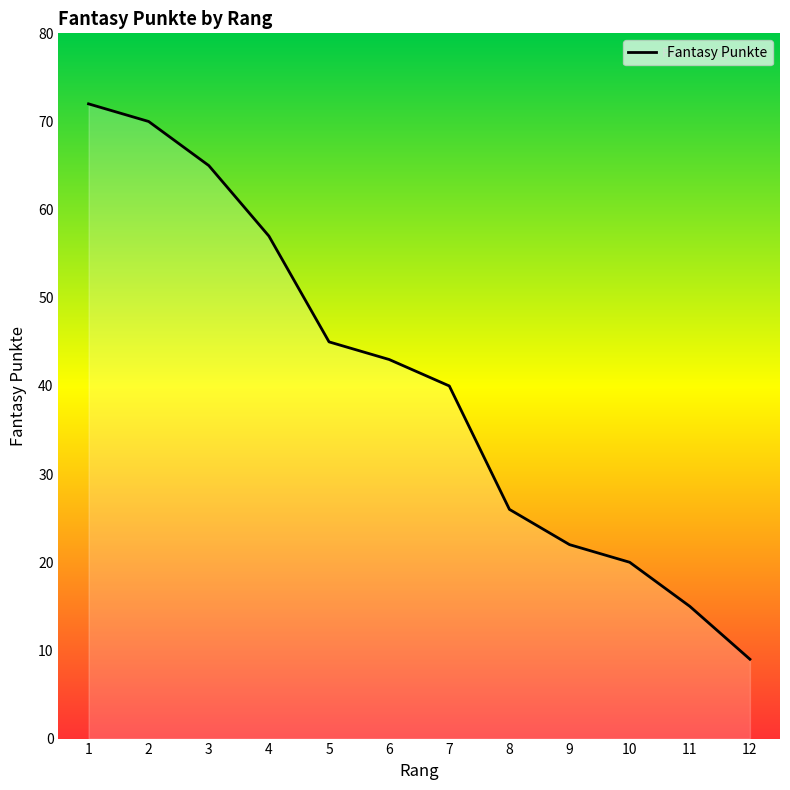

Which label corresponds to the largest value in the chart?

1